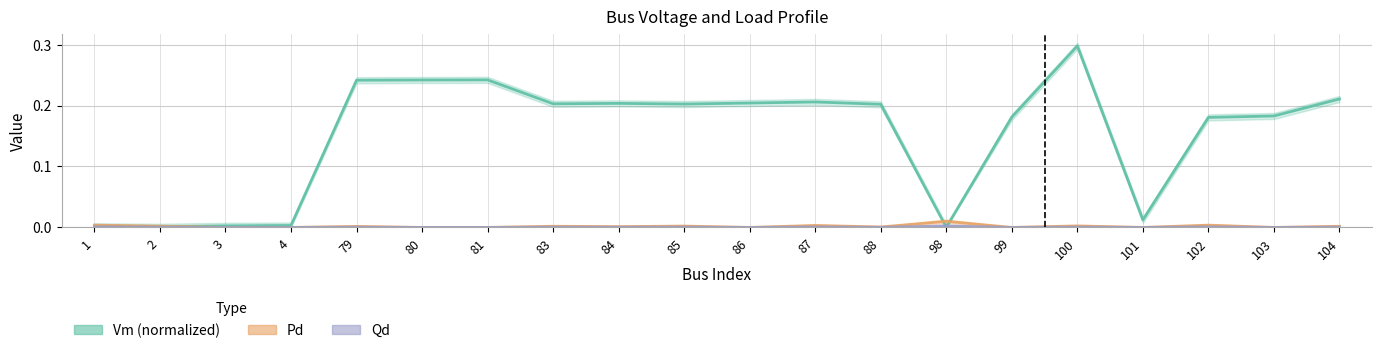

How many distinct data groups are displayed?

3